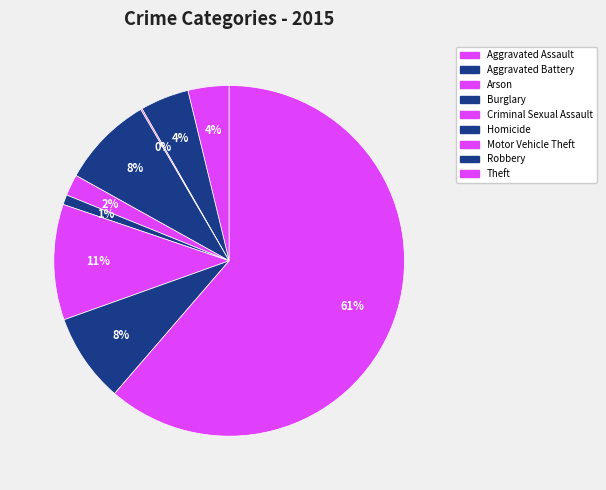

What is the majority slice?

Theft